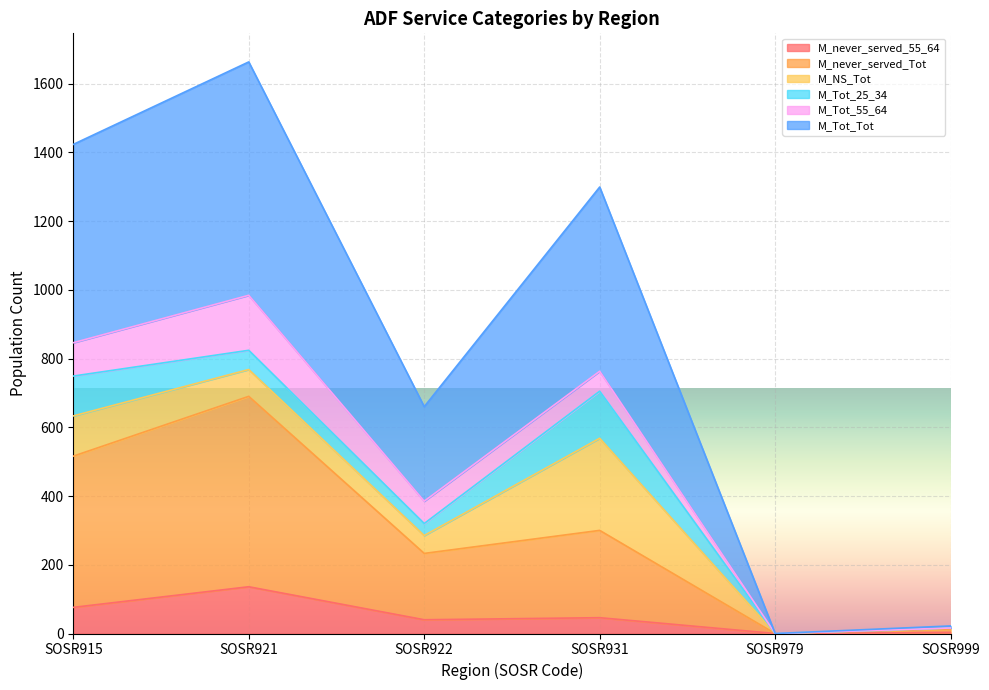

True or false: M_Tot_Tot and M_never_served_Tot cross at least once.

False